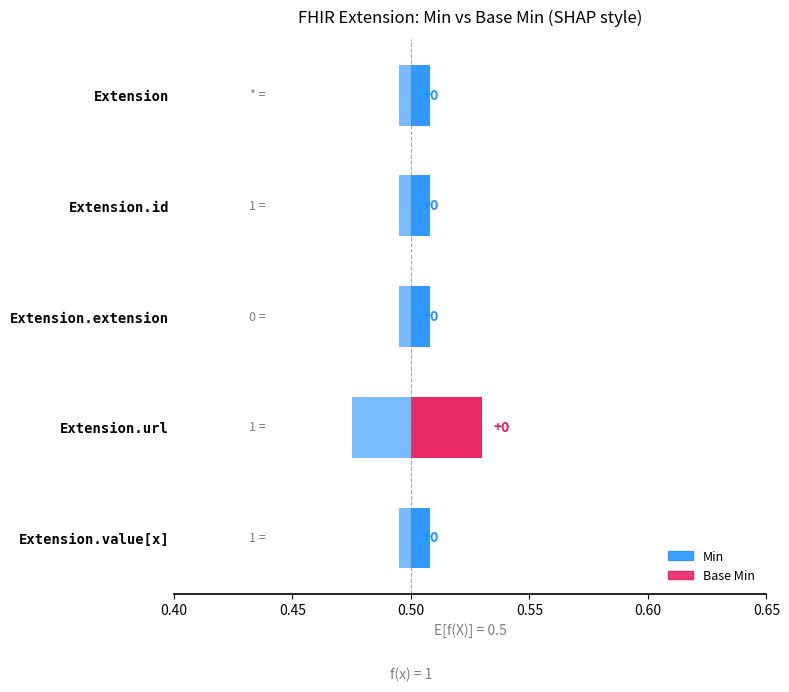

Is it true that Base Min equals 0 at Extension.extension?

True